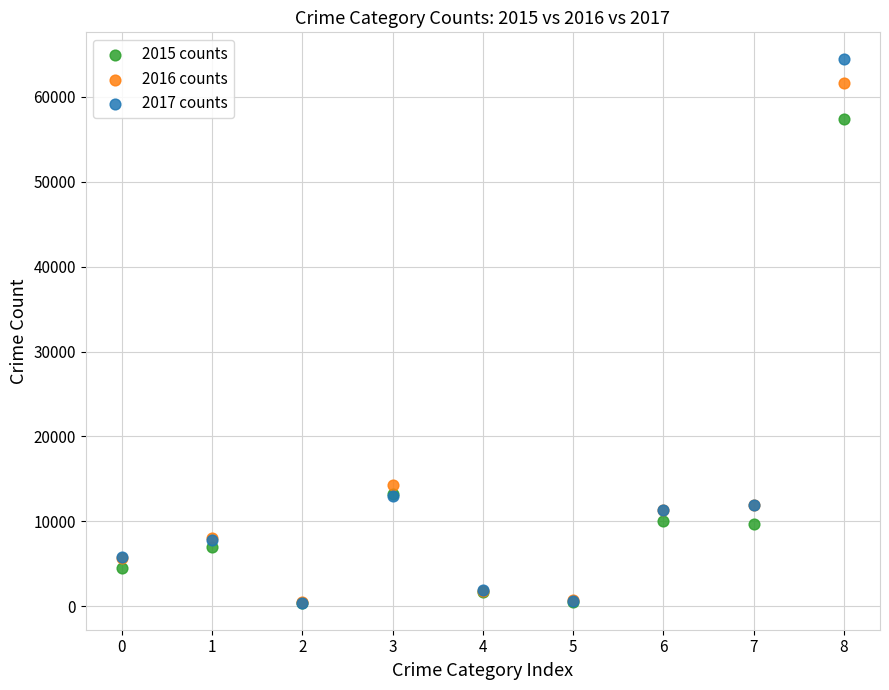

Across all series, what Y value is closest to 32412?

14289